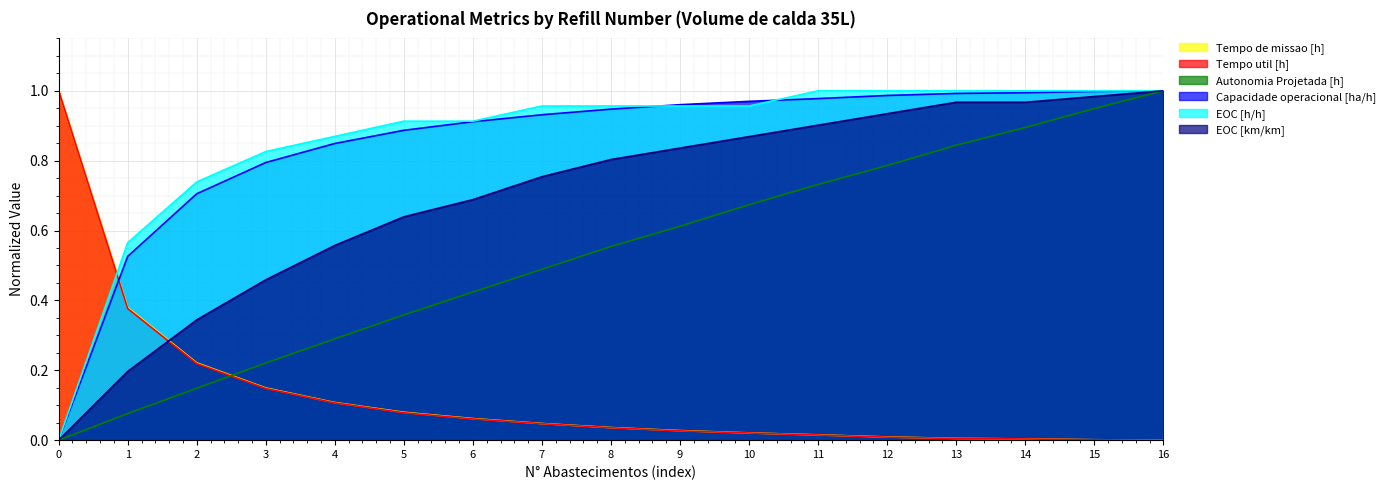

What are all the series names shown in the legend?

Tempo de missao [h], Tempo util [h], Autonomia Projetada [h], Capacidade operacional [ha/h], EOC [h/h], EOC [km/km]